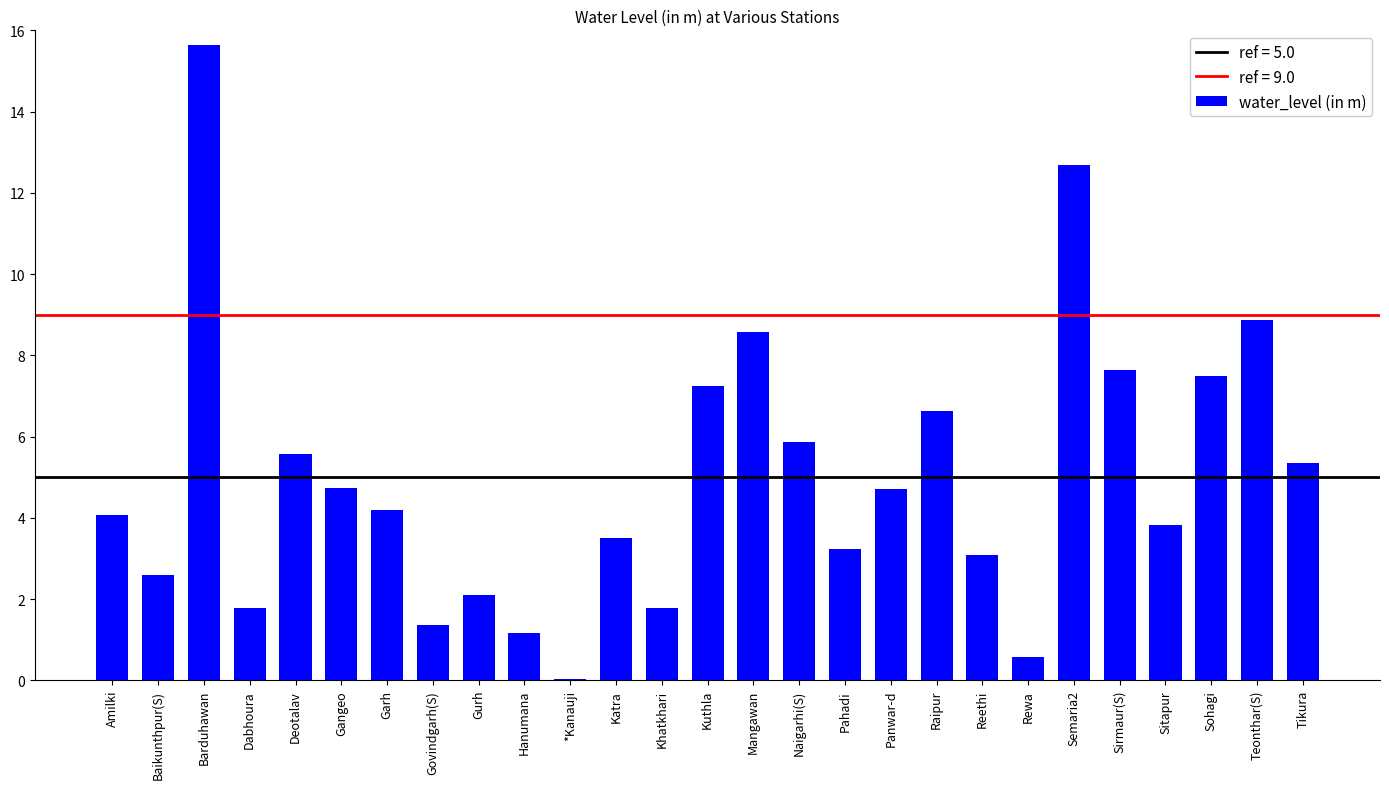

What is the approximate value at Katra?

3.5